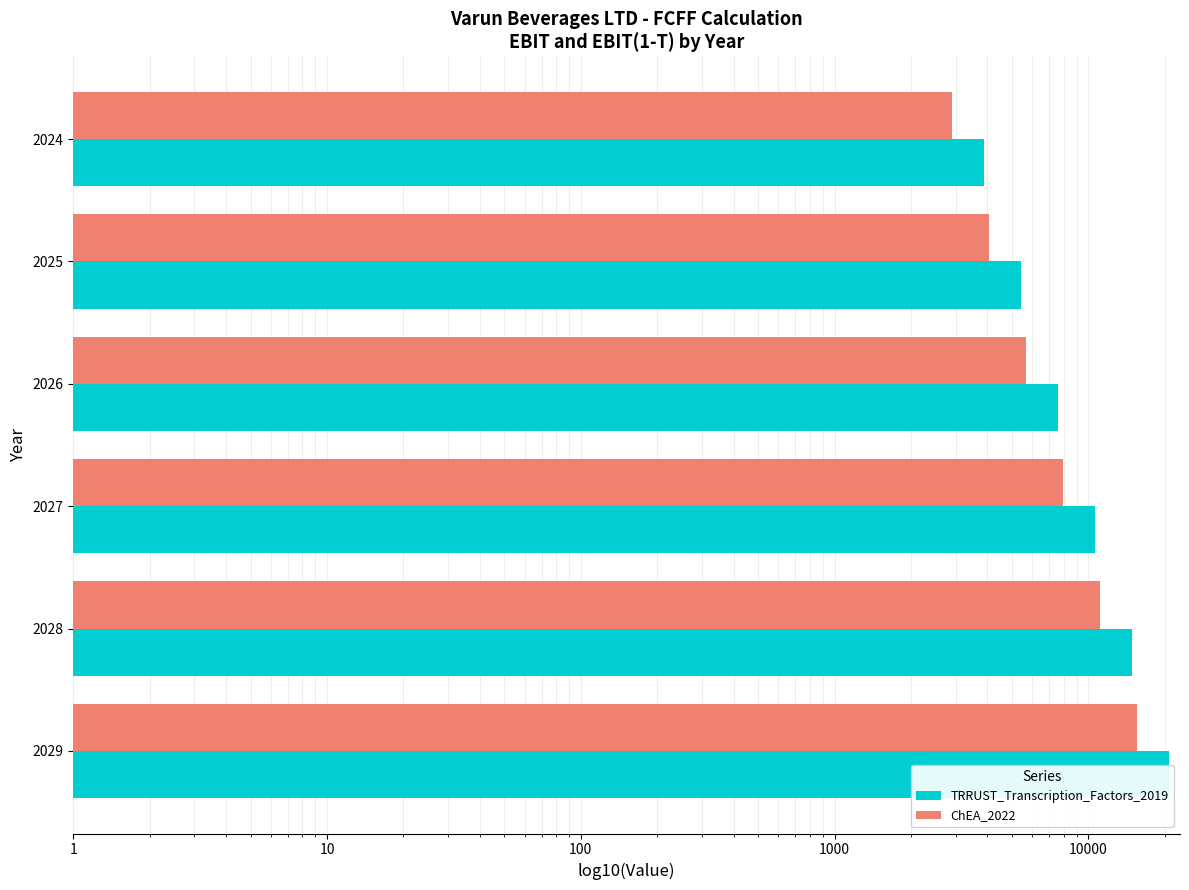

How many series are shown in this chart?

2